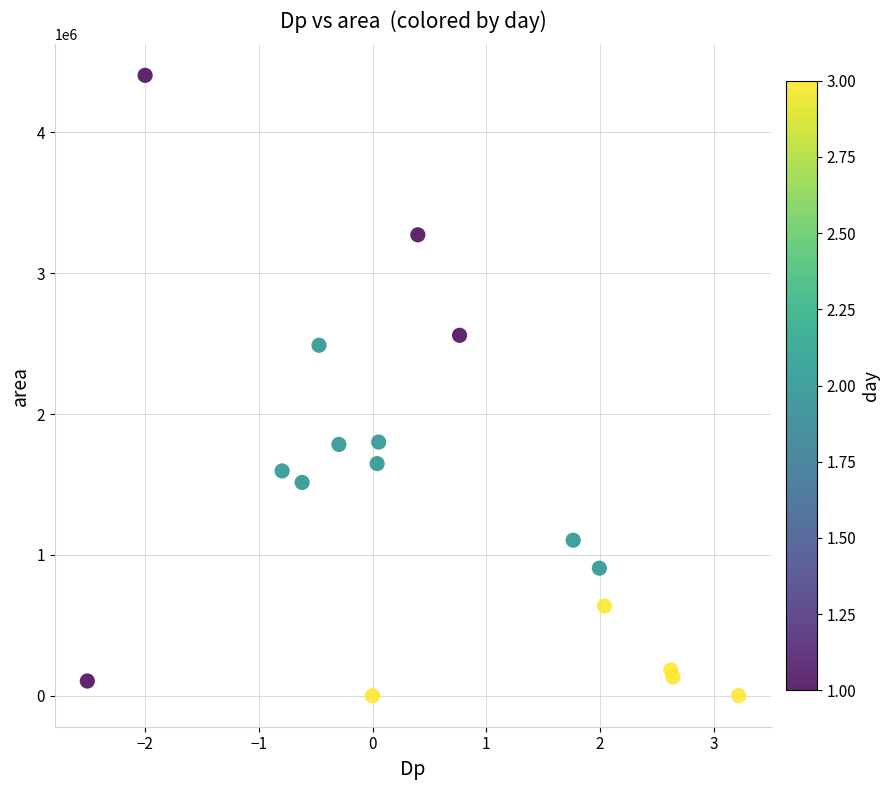

What is the range of Y values (max minus min)?

4405625